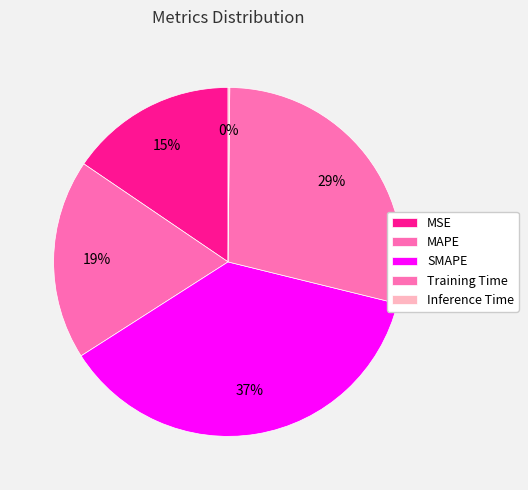

Does any single category account for the majority?

No